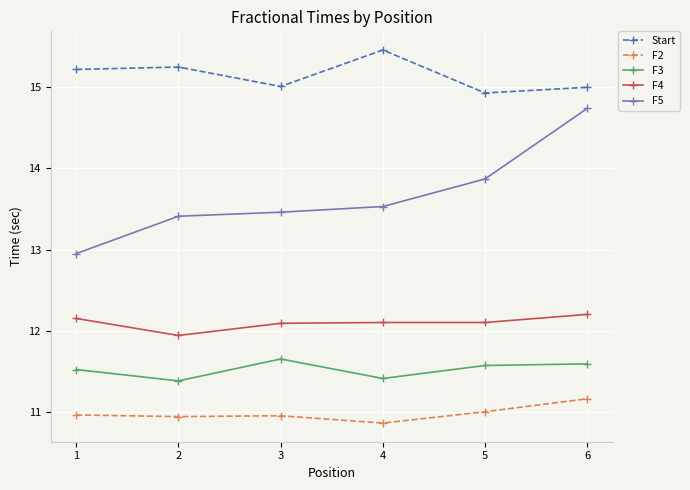

What are all the series names shown in the legend?

Start, F2, F3, F4, F5